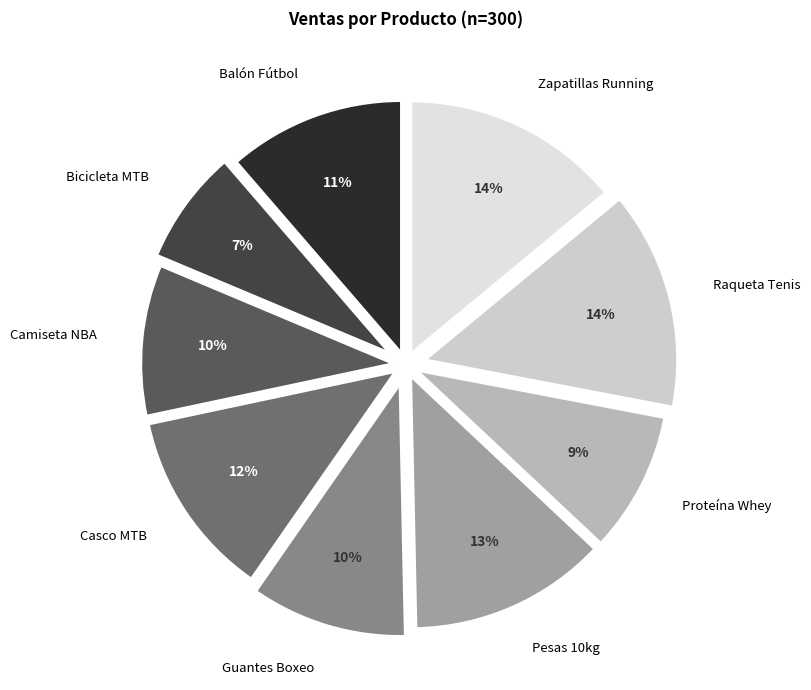

How many slices are in this pie chart?

9